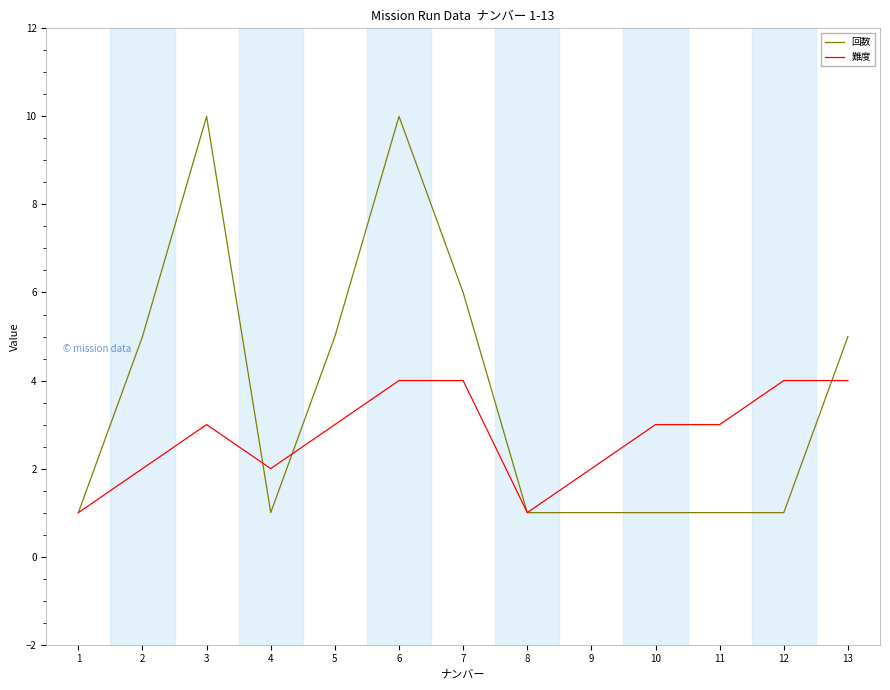

Which series has the largest total across all categories?

回数